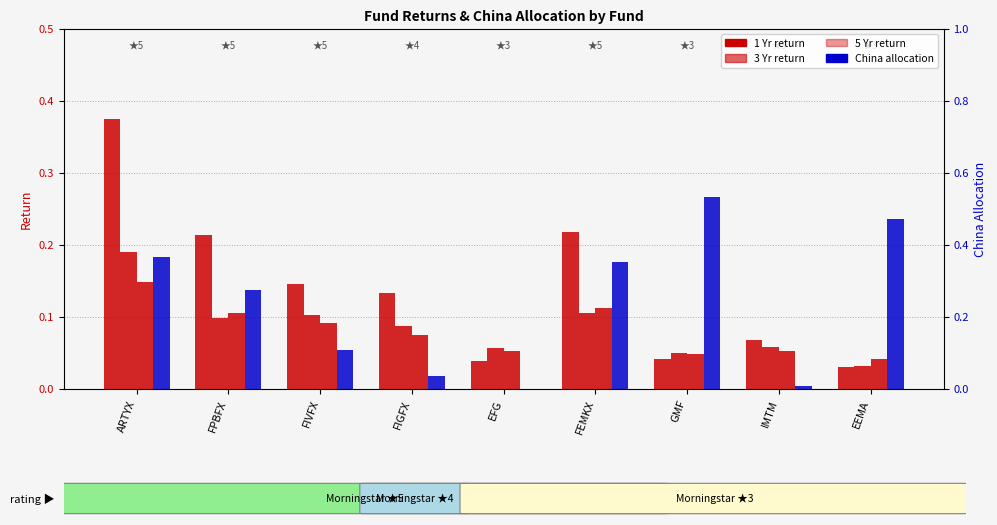

What are all the series names shown in the legend?

1 Yr, 3 Yr, 5 Yr, China